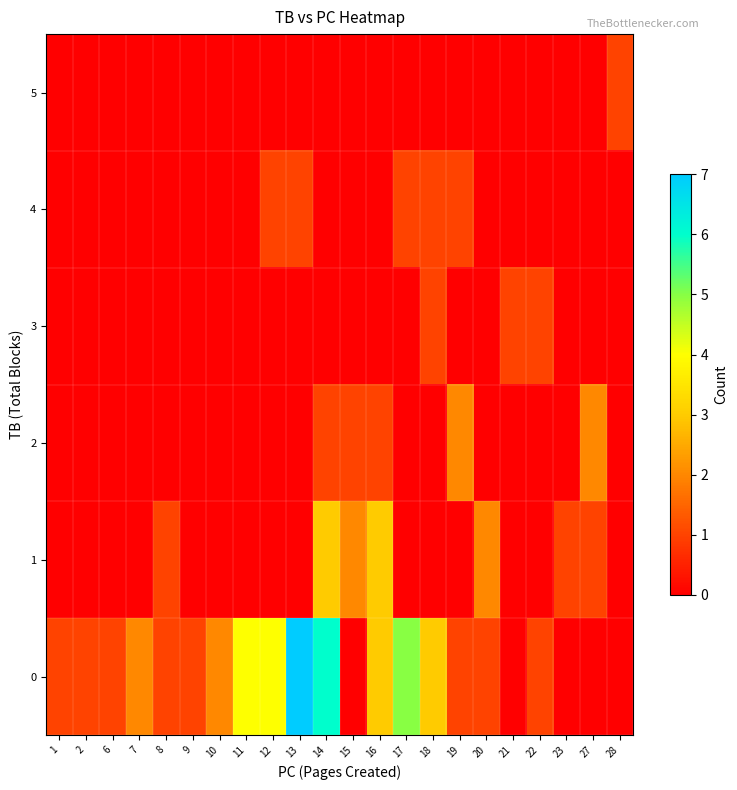

List the series in order of their peak value, highest first.

row_0, row_1, row_2, row_3, row_4, row_5